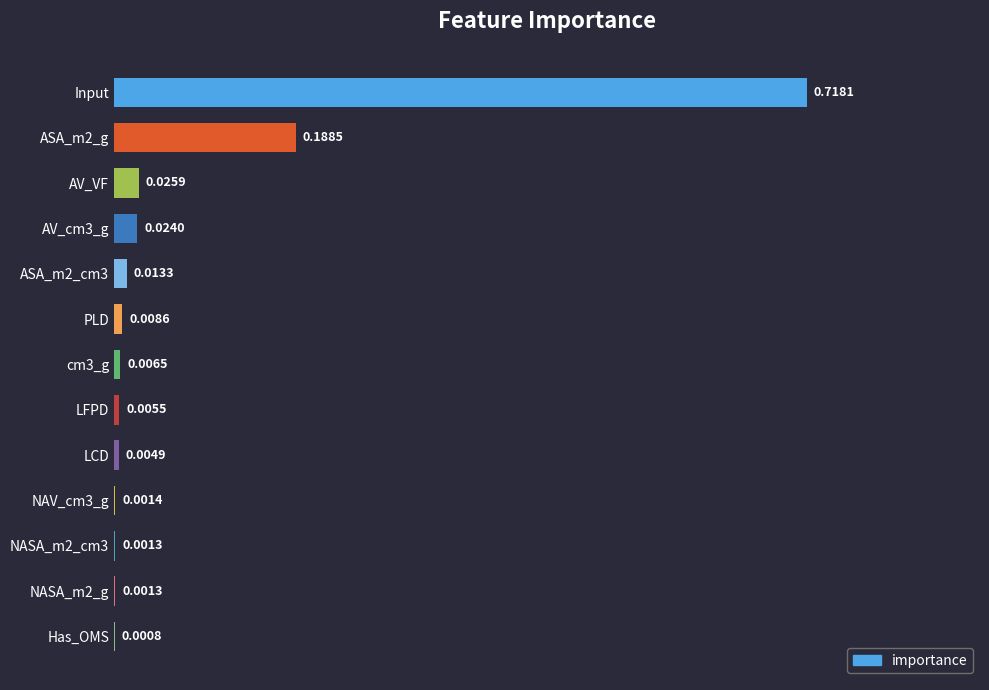

How many categories are shown in the chart?

13